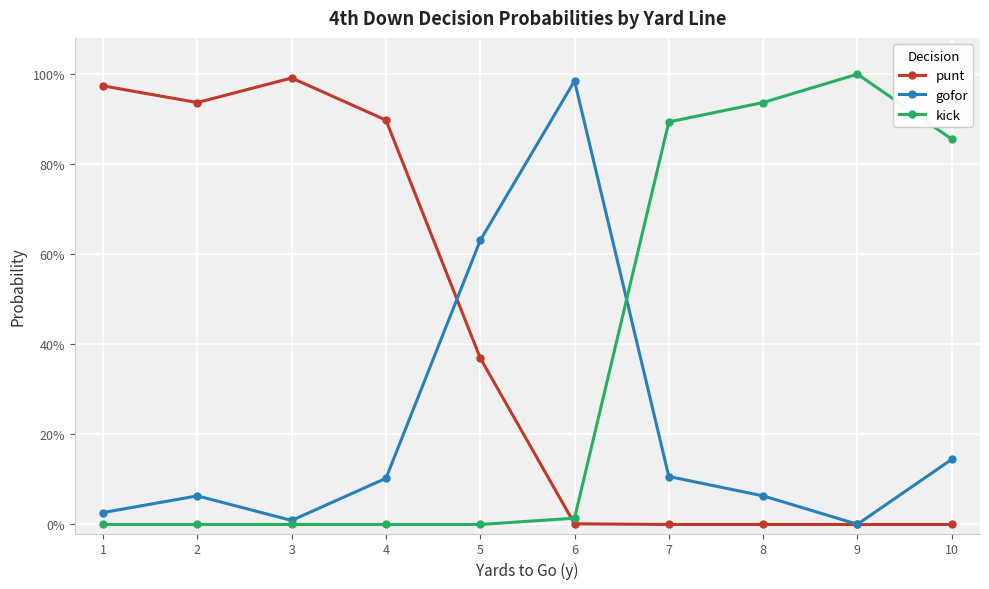

Rank the series by their average value, from lowest to highest.

gofor, kick, punt